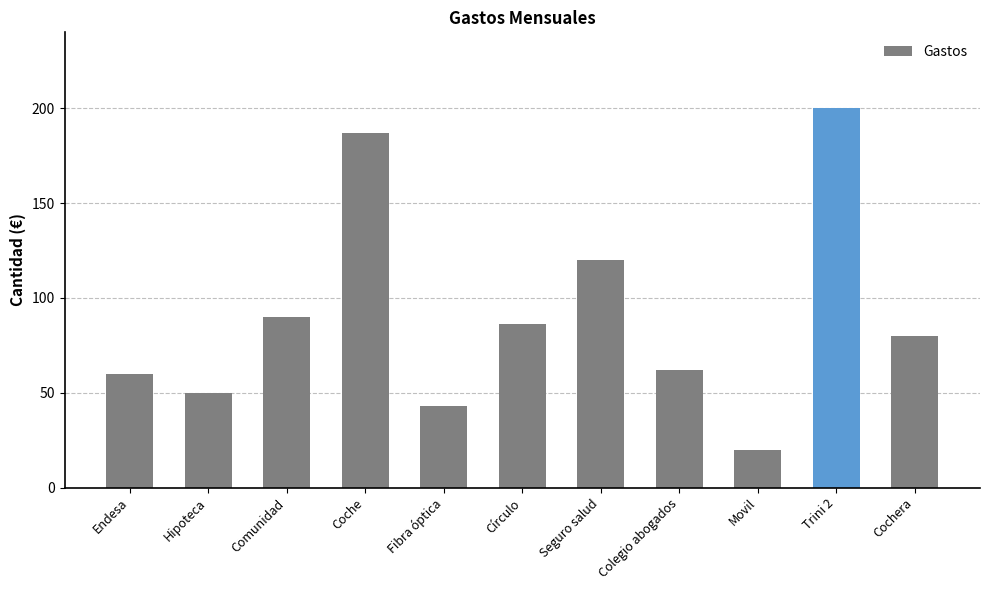

What is the greatest value displayed?

200.0